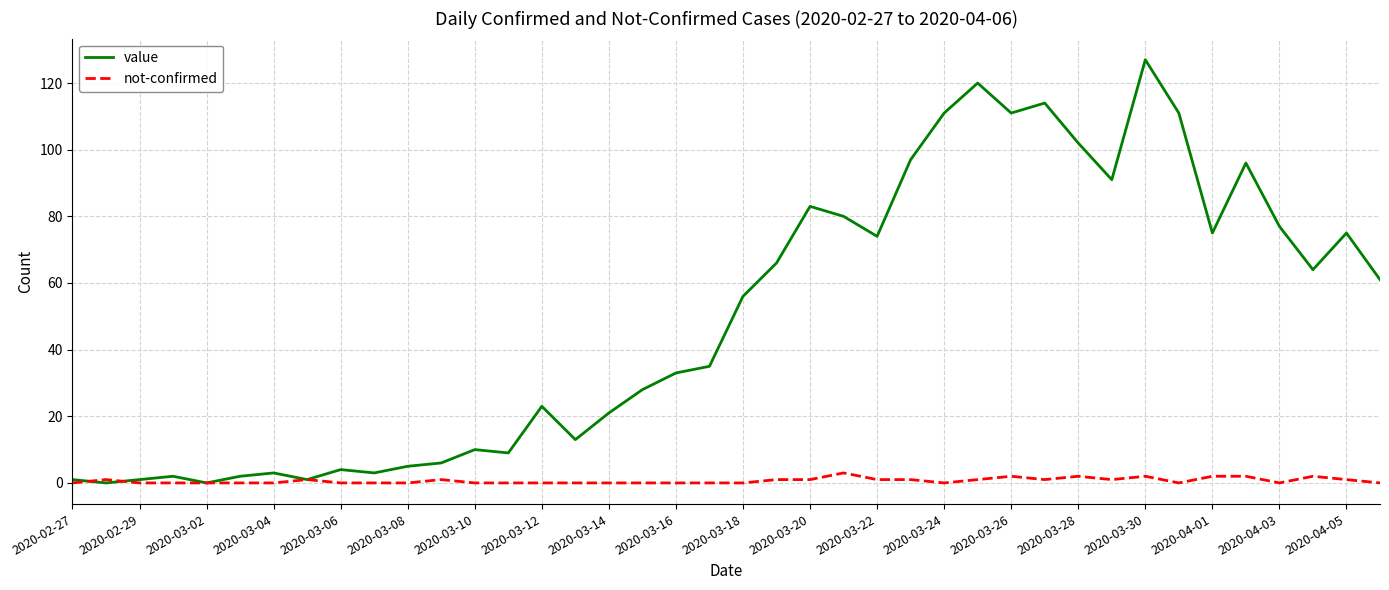

What is the maximum value shown in the chart?

127